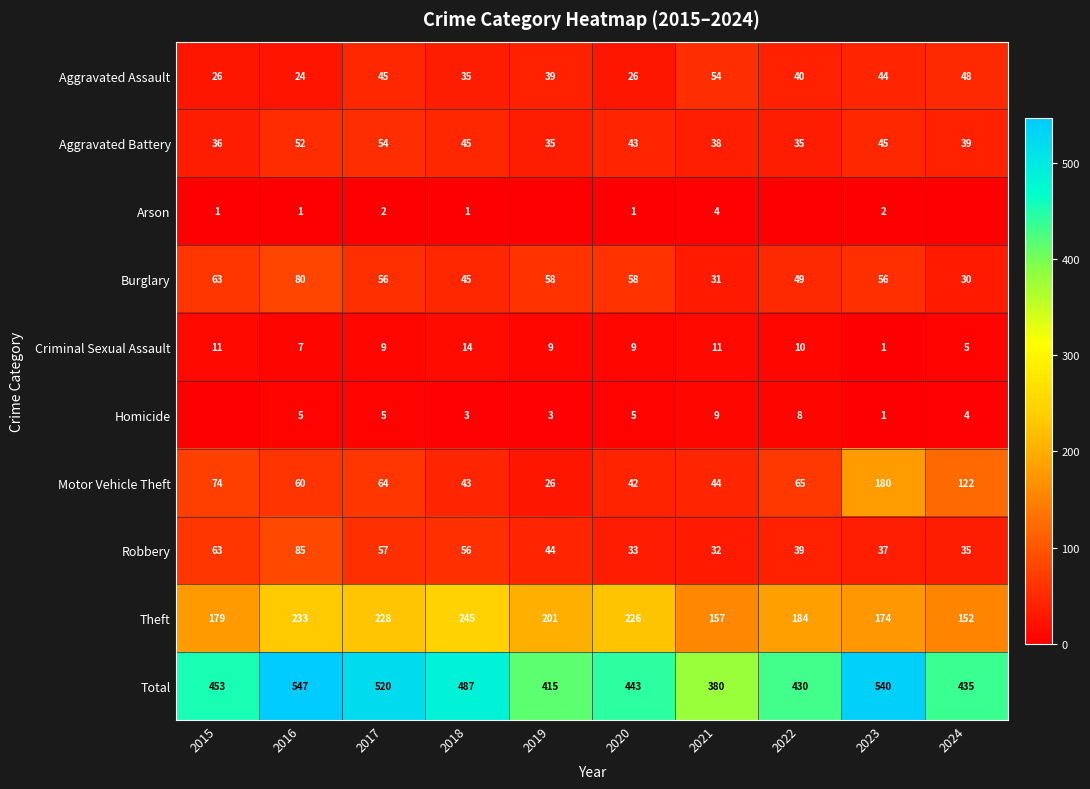

What is the sum of the Total values at 2017 and 2022?

950